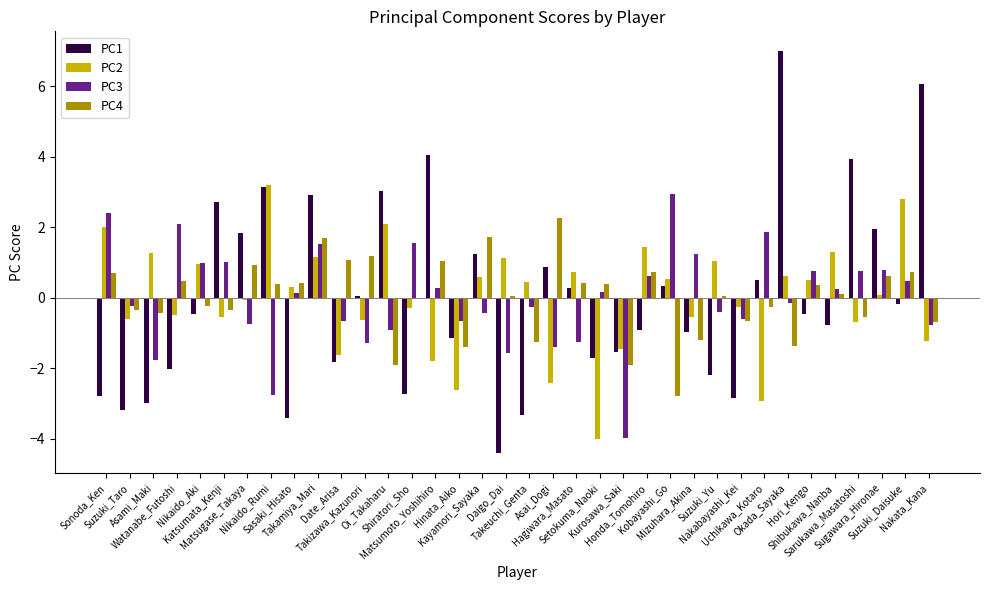

What is the highest value of the PC4 series?

2.3